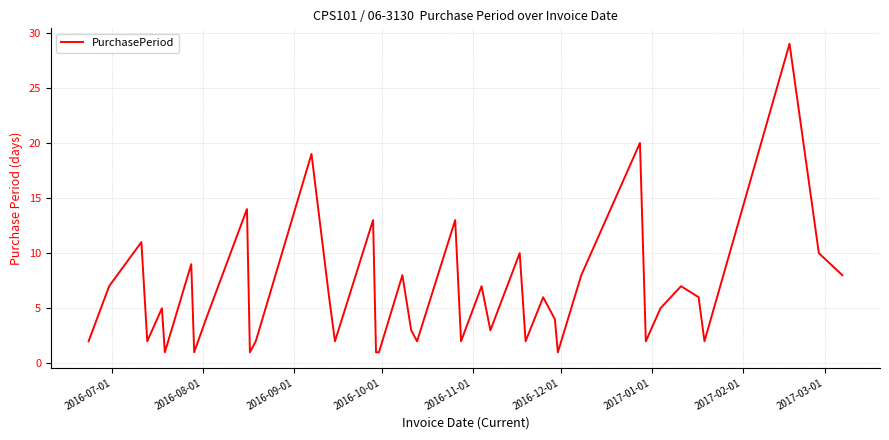

What is the difference between the maximum and minimum values?

28